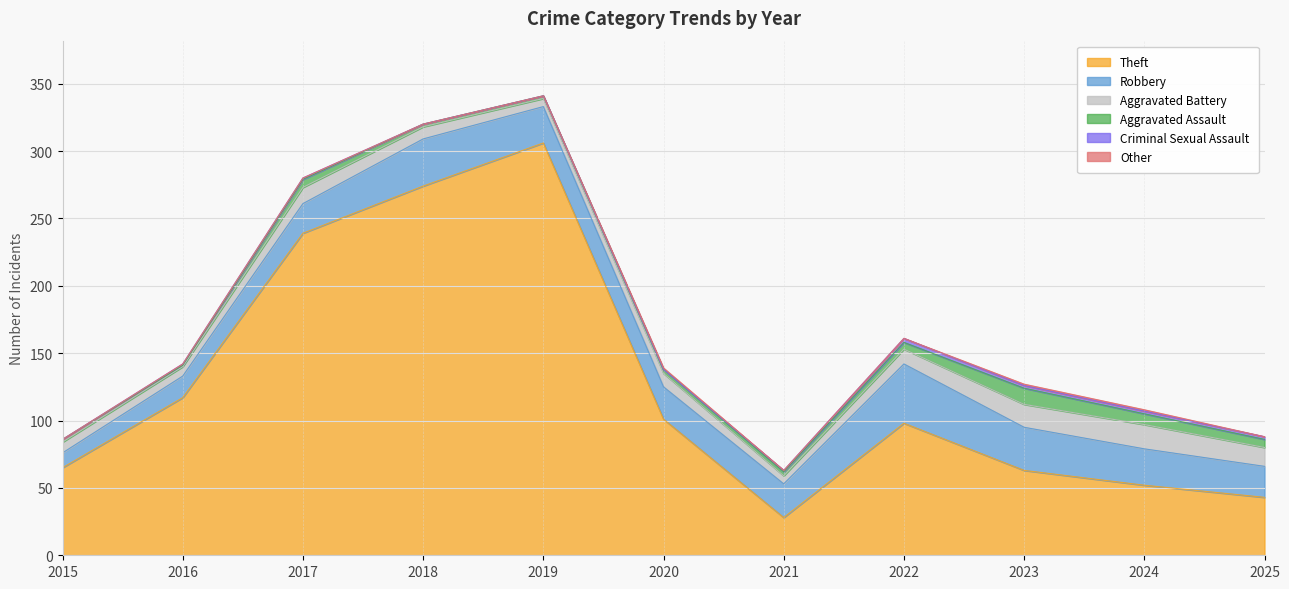

At how many categories does at least one series exceed 2?

11